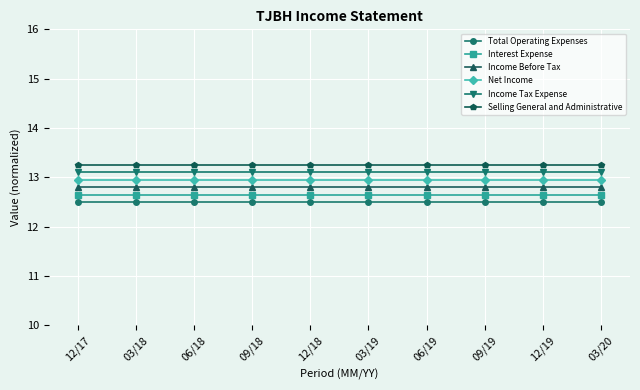

What is the value of the Income Tax Expense point at the 2nd from the left?

13.1